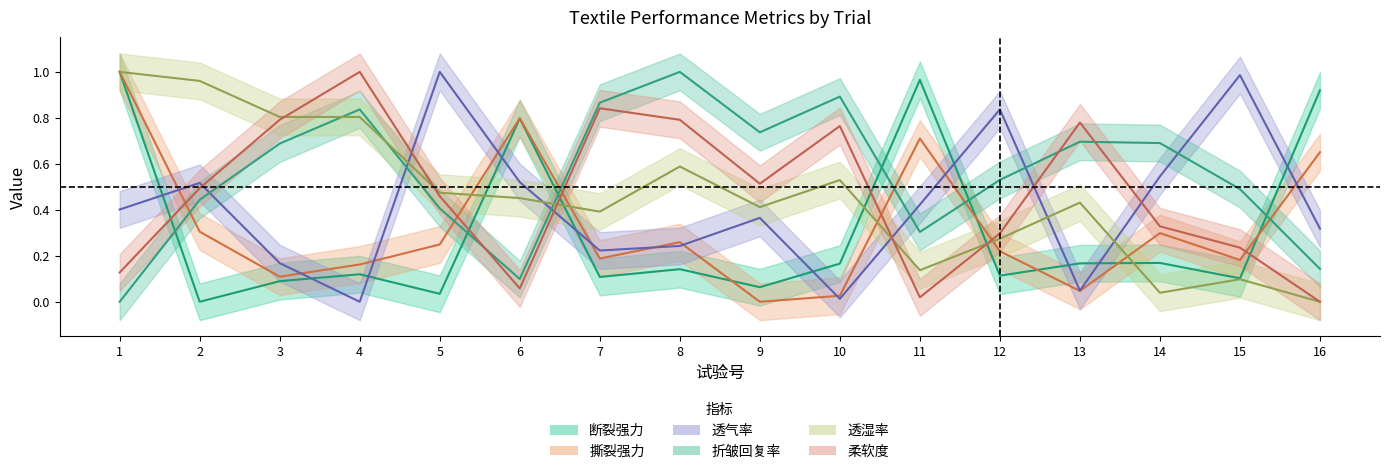

True or false: 透湿率 and 柔软度 intersect in this chart.

True